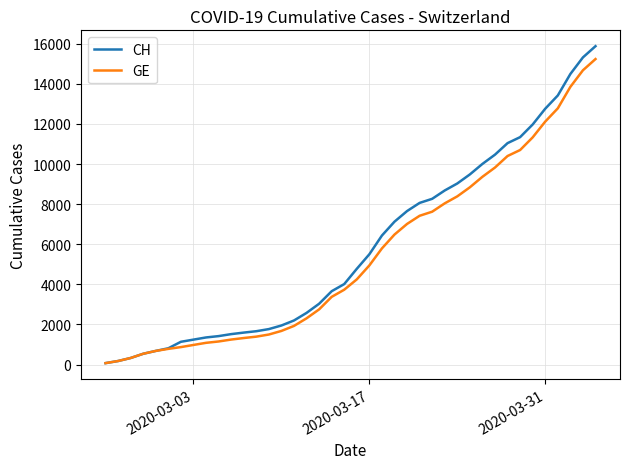

Which series has the largest total across all categories?

CH